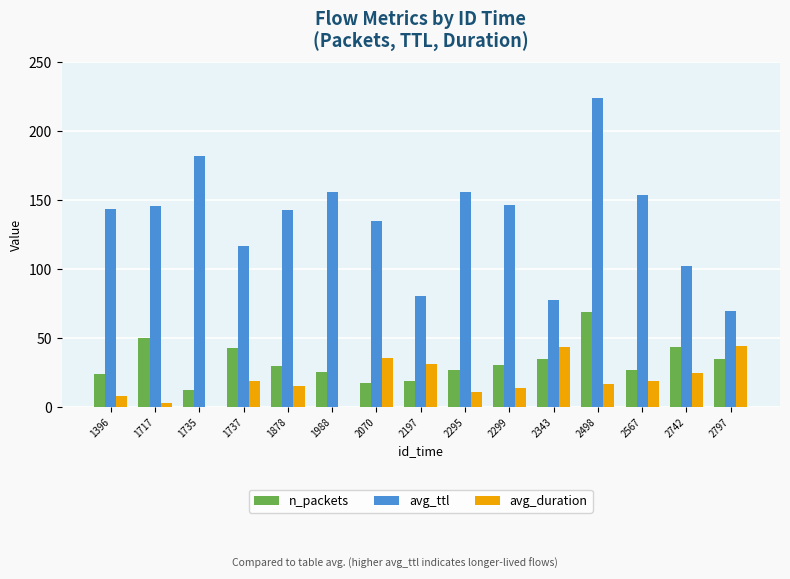

Which series changed the most between 2070 and 2343?

avg_ttl